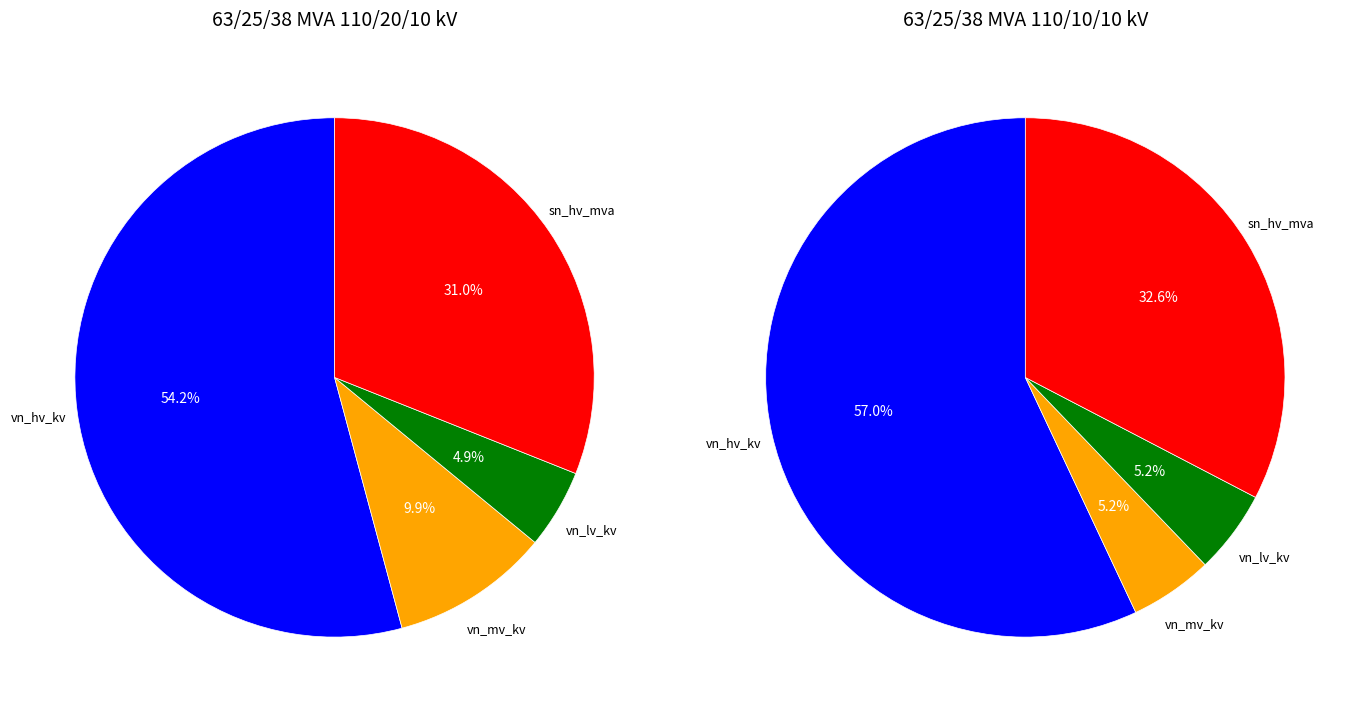

What is the ratio of the value at 63/25/38 MVA 110/10/10 kV to the value at 63/25/38 MVA 110/20/10 kV?

0.5